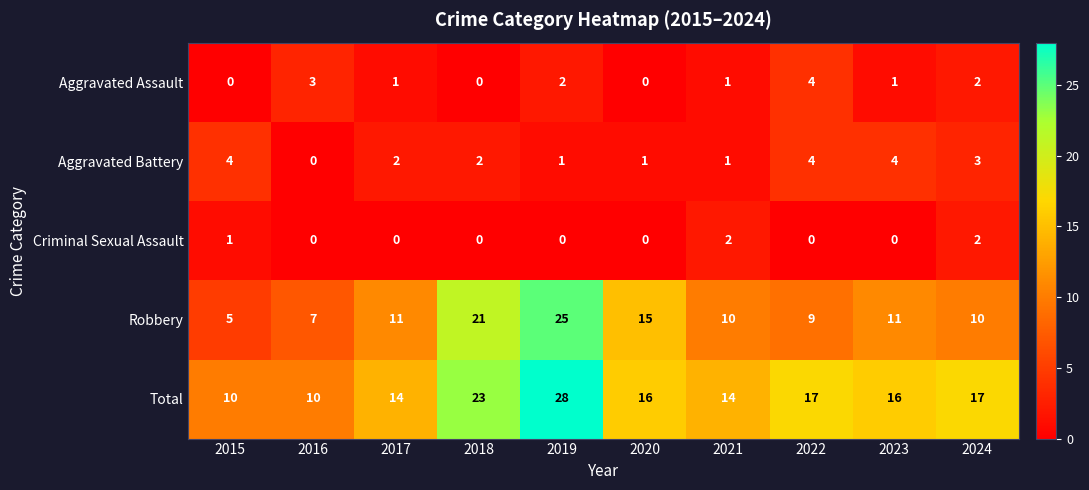

At 2019, list the series in order from smallest to largest.

Criminal Sexual Assault, Aggravated Battery, Aggravated Assault, Robbery, Total